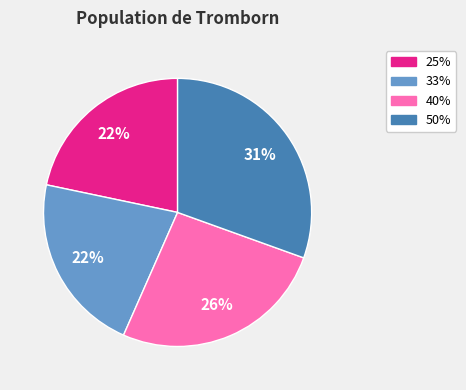

Which slice is the largest?

50%